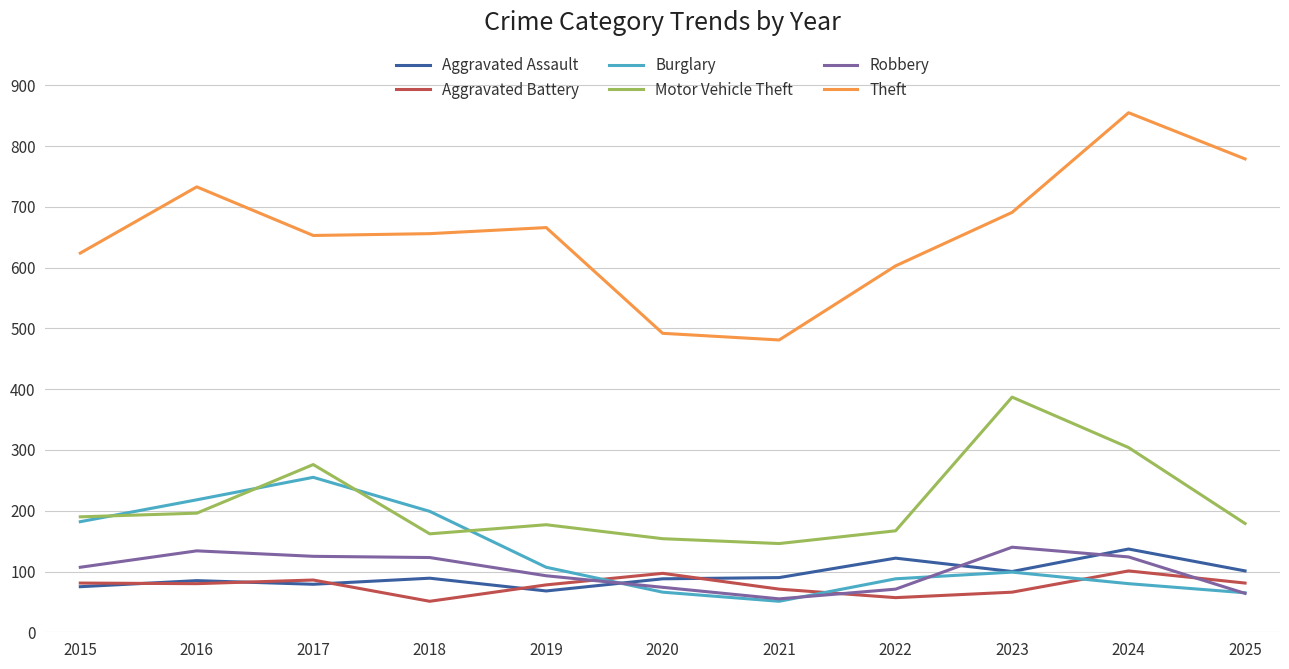

At which category does Theft reach its first local peak?

2016